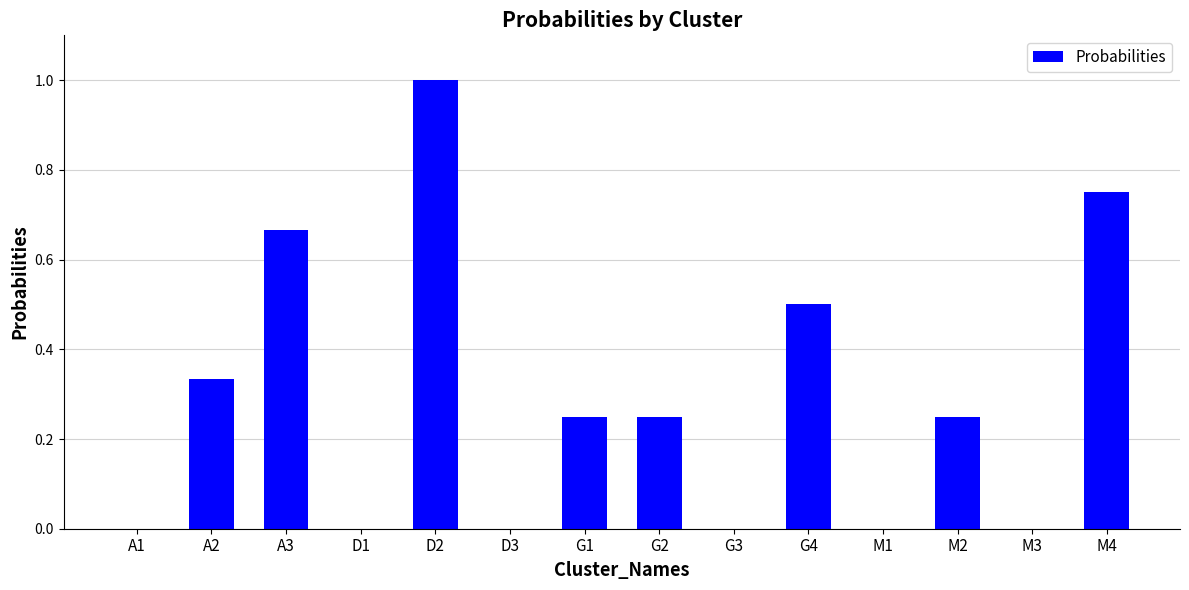

What is the change in value from G4 to M1?

-0.5